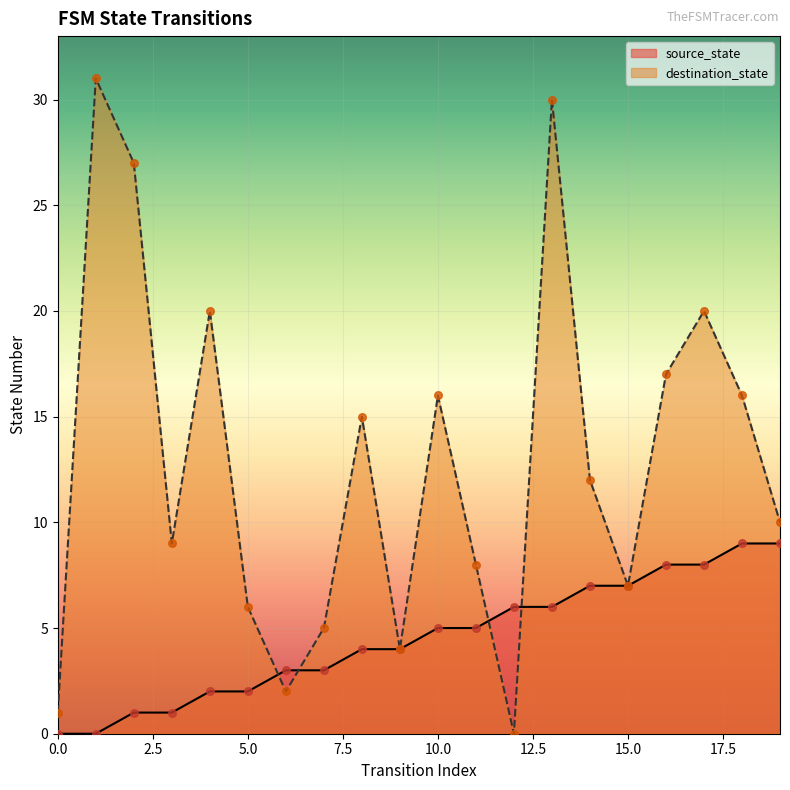

At which category is the sum across all series the highest?

13